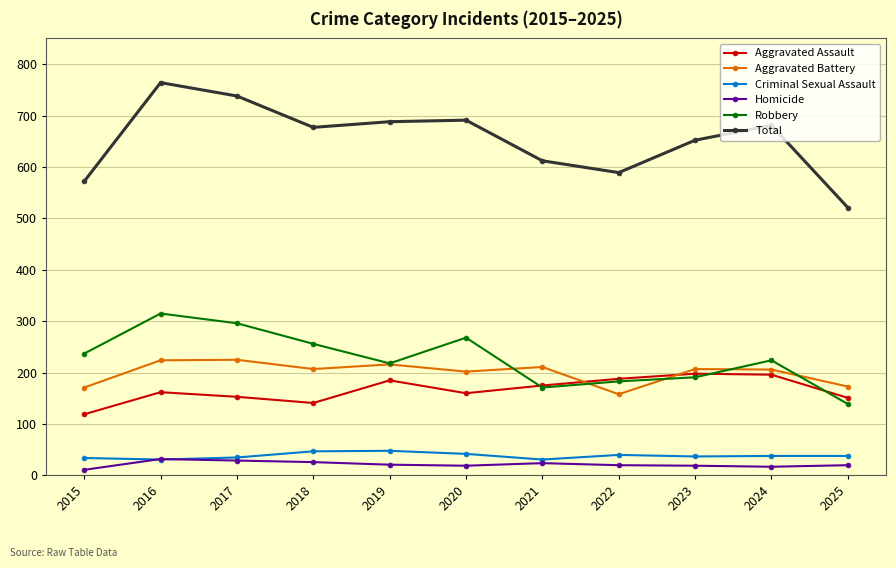

Which category has the highest value across all series?

2016